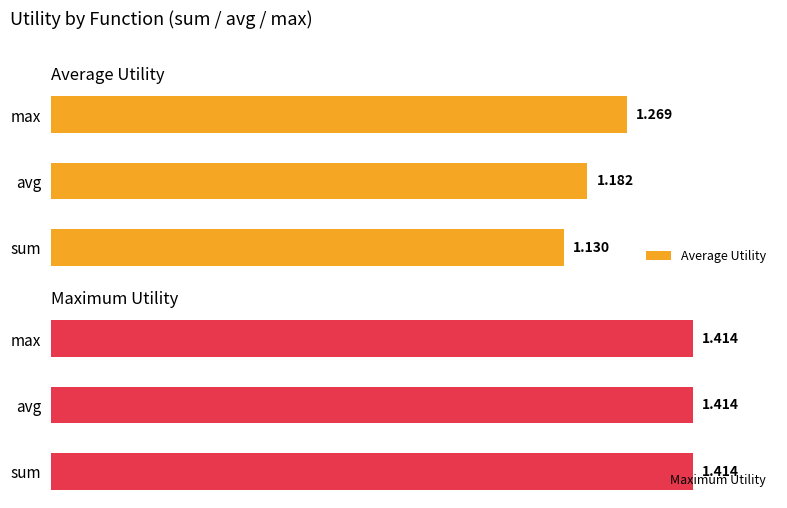

At which label does Average Utility reach its minimum?

sum